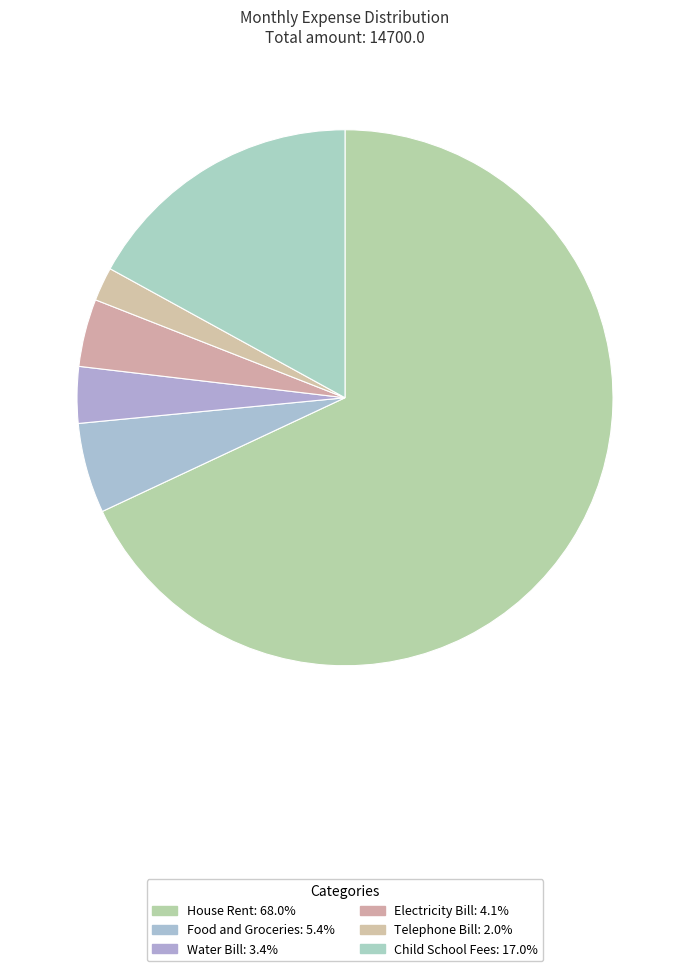

How many slices are in this pie chart?

6